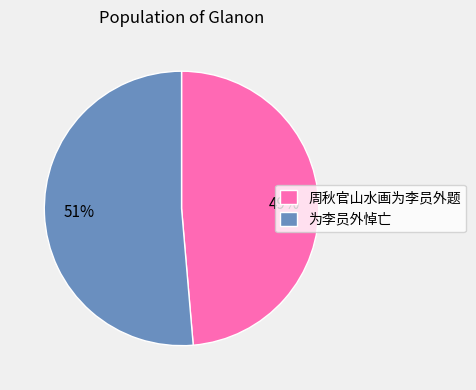

To the nearest percent, what is the average slice percentage?

50%